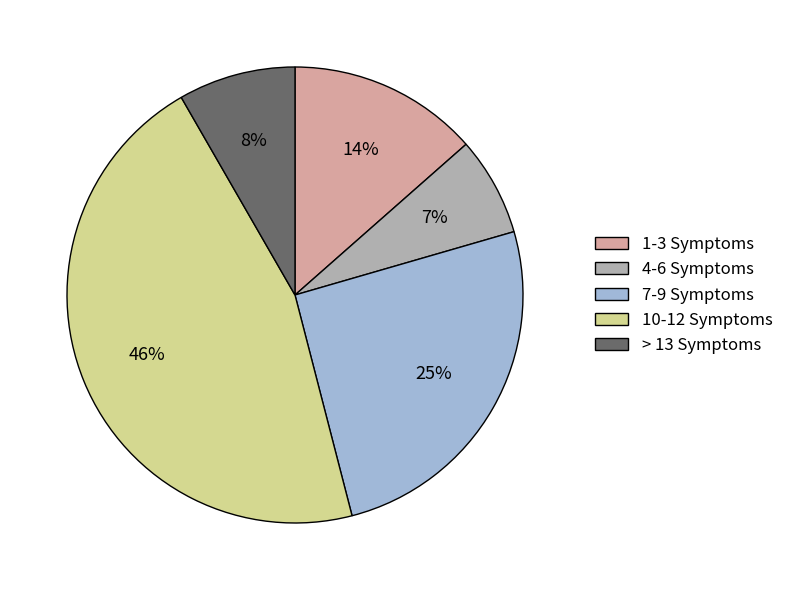

What percentage is the 7-9 Symptoms slice, to the nearest percent?

25%